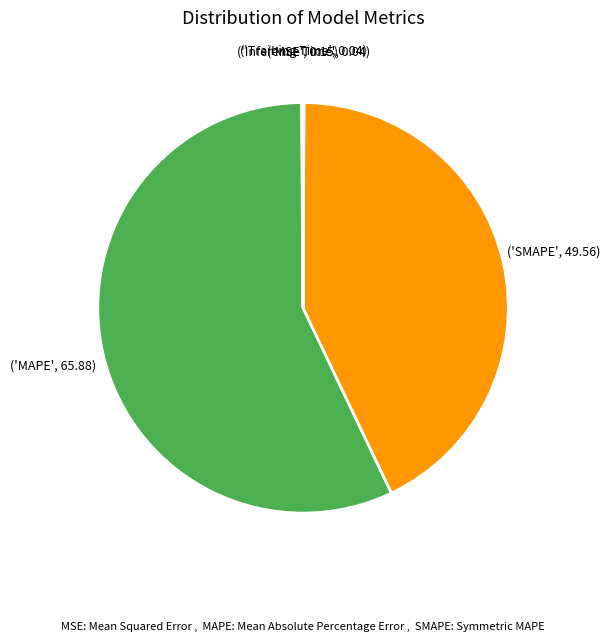

Is there a majority slice in this chart?

Yes